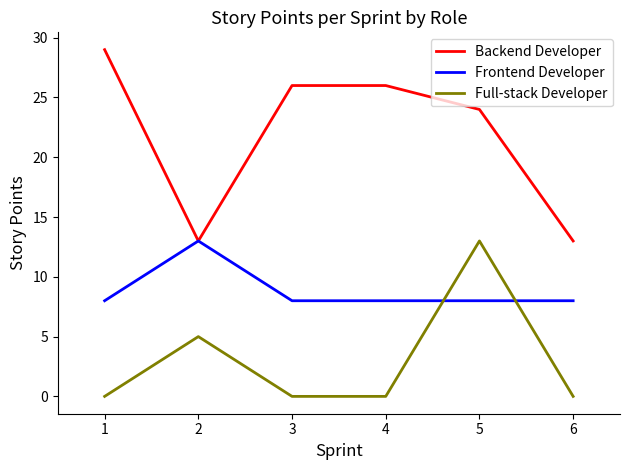

Rank the series by their average value, from highest to lowest.

Backend Developer, Frontend Developer, Full-stack Developer